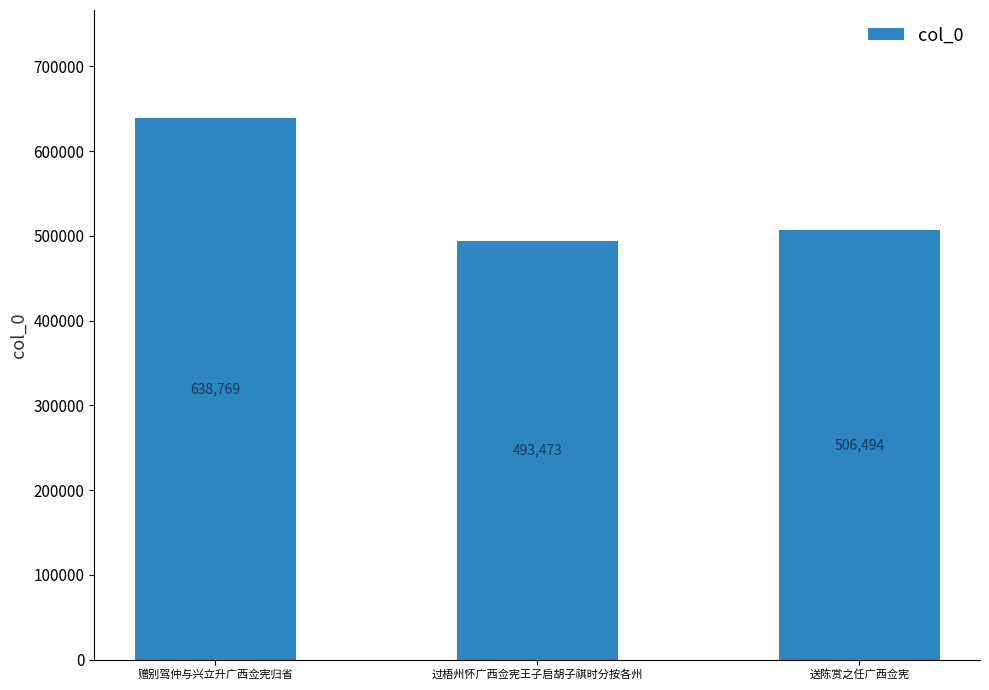

Which label corresponds to the largest value in the chart?

赠别驾仲与兴立升广西佥宪归省